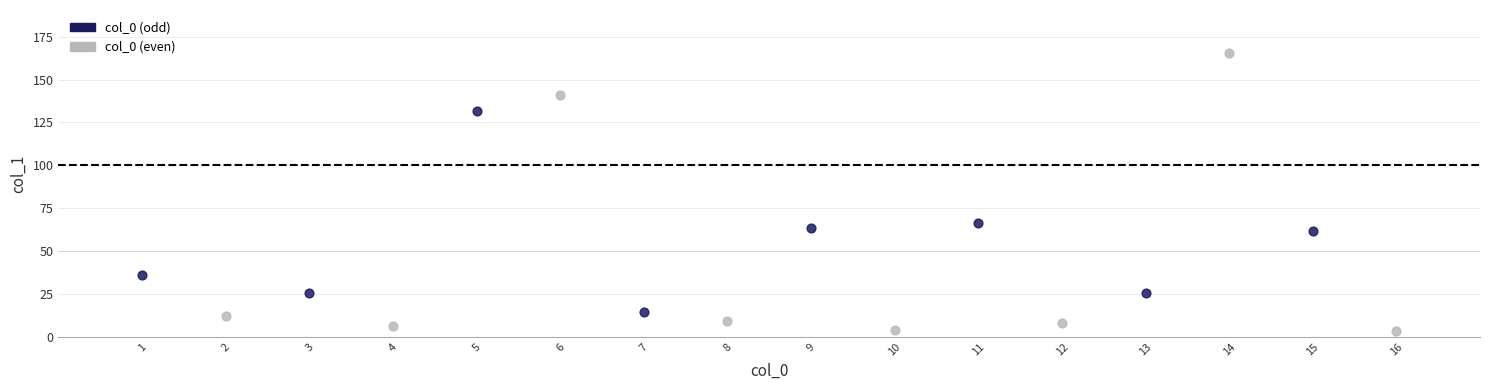

What are all the series names shown in the legend?

col_0 (odd), col_0 (even)